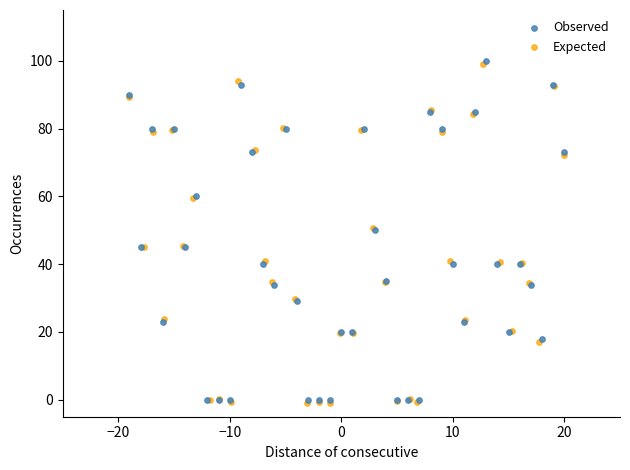

Which series has the largest Y range (max minus min)?

Observed